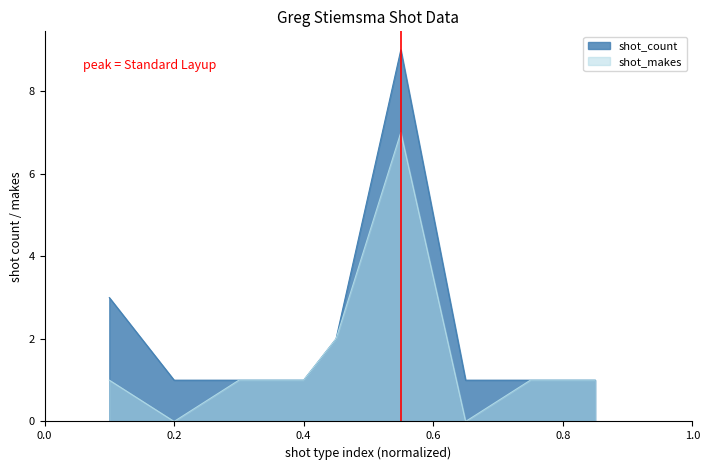

What is the greatest value displayed?

9